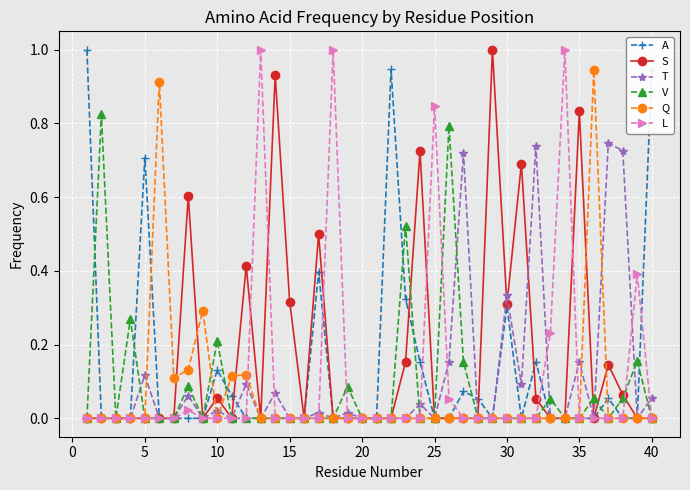

What are all the series names shown in the legend?

A, S, T, V, Q, L